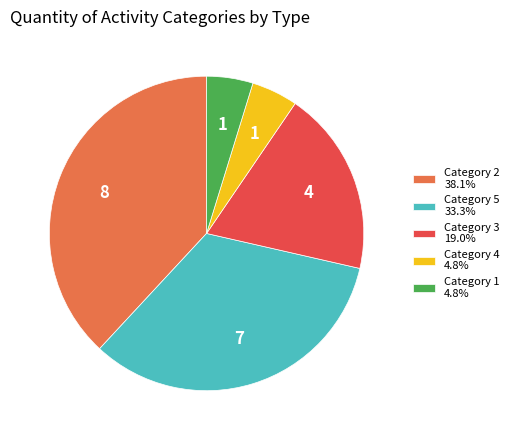

Does any single category account for the majority?

No